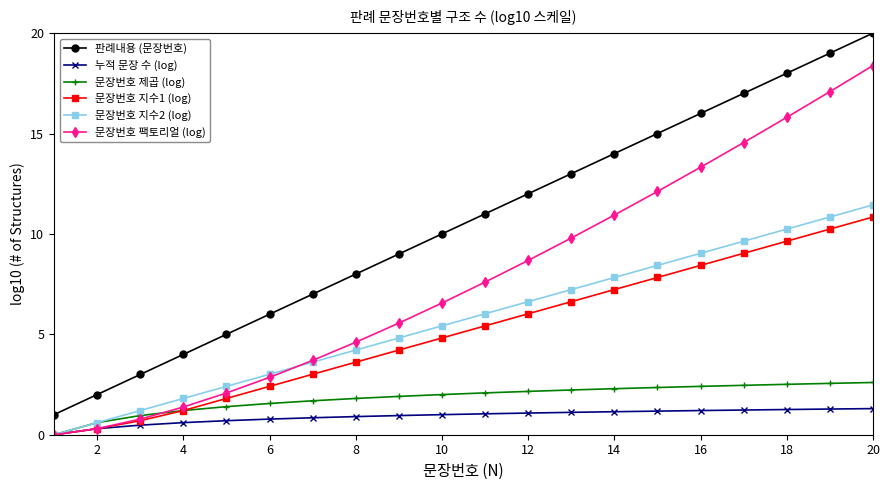

Which series has the largest total across all categories?

판례내용 (문장번호)